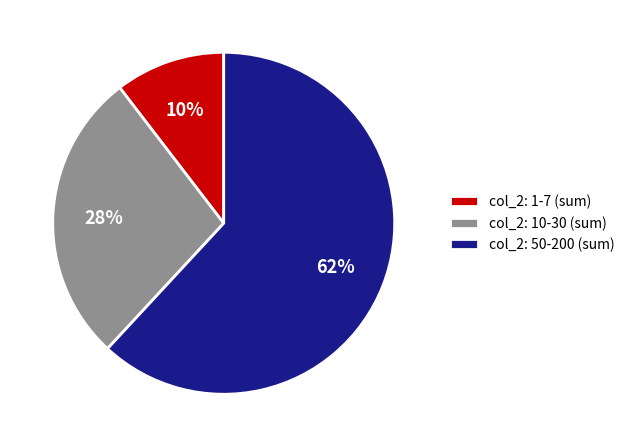

Which slice represents more than half of the pie?

col_2: 50-200 (sum)